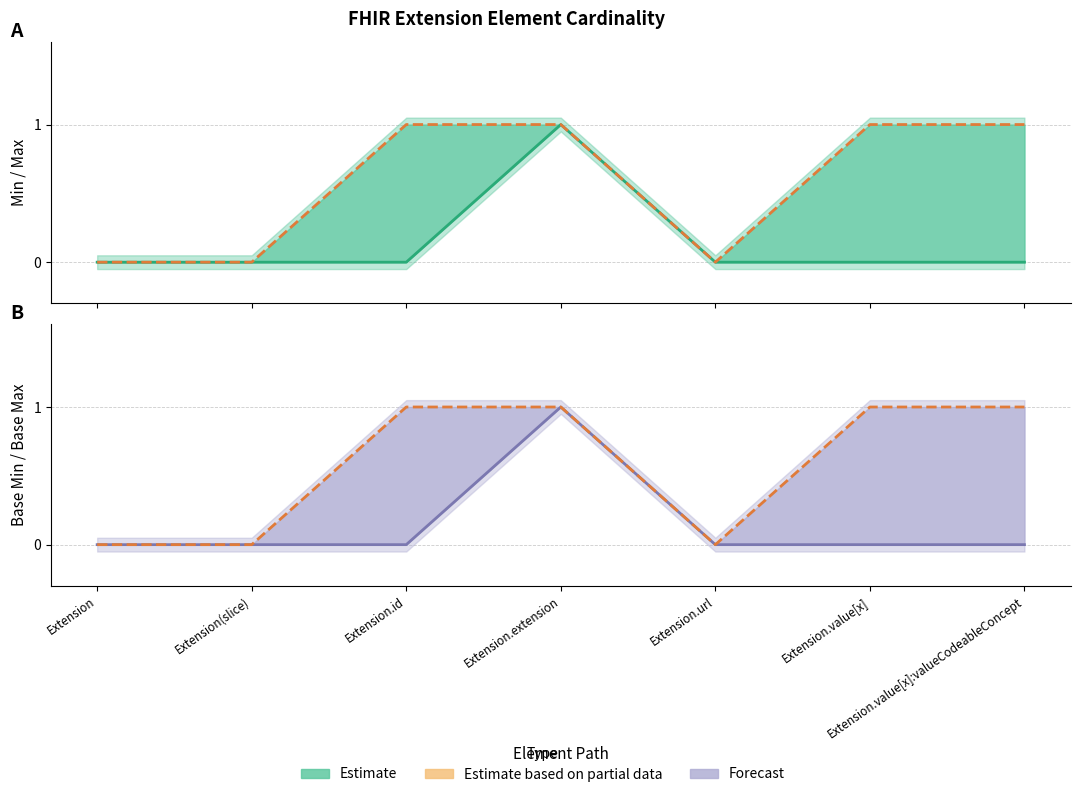

What is the value of the Max point at the 4th from the left?

1